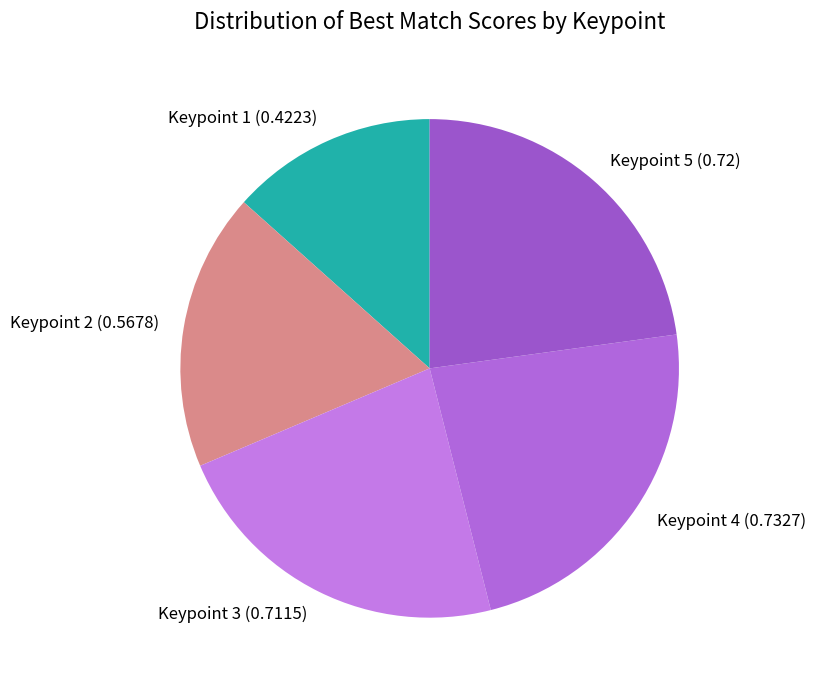

Is it true that Keypoint 1 (0.4223) is 19% of the pie?

False